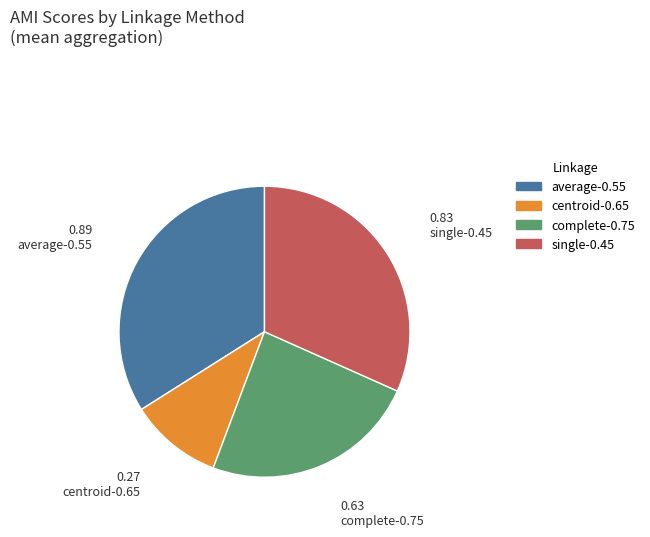

Is it true that centroid-0.65 is 4% of the pie?

False